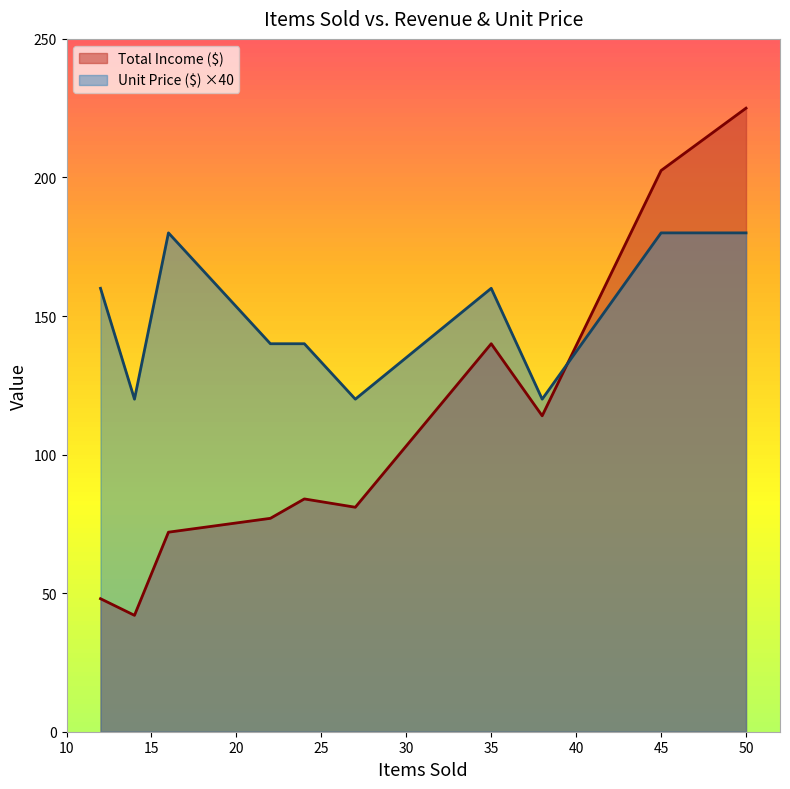

At which label does Total Income ($) reach its peak?

50